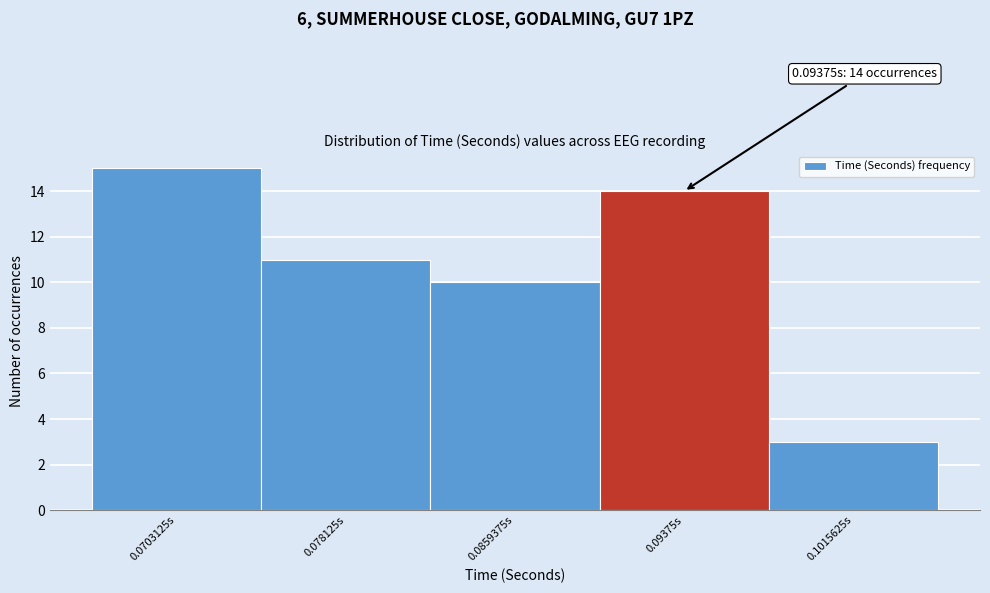

Which range on the x-axis has the tallest bar?

0.066 to 0.074